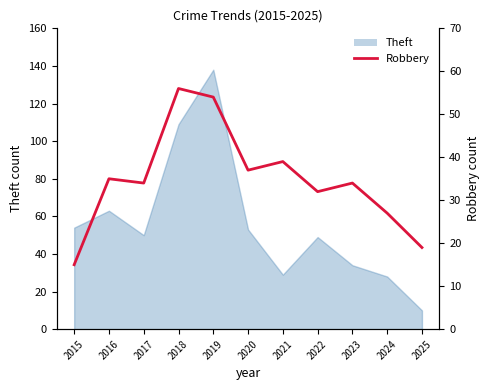

Read the value at 2024, to the nearest 10.

30